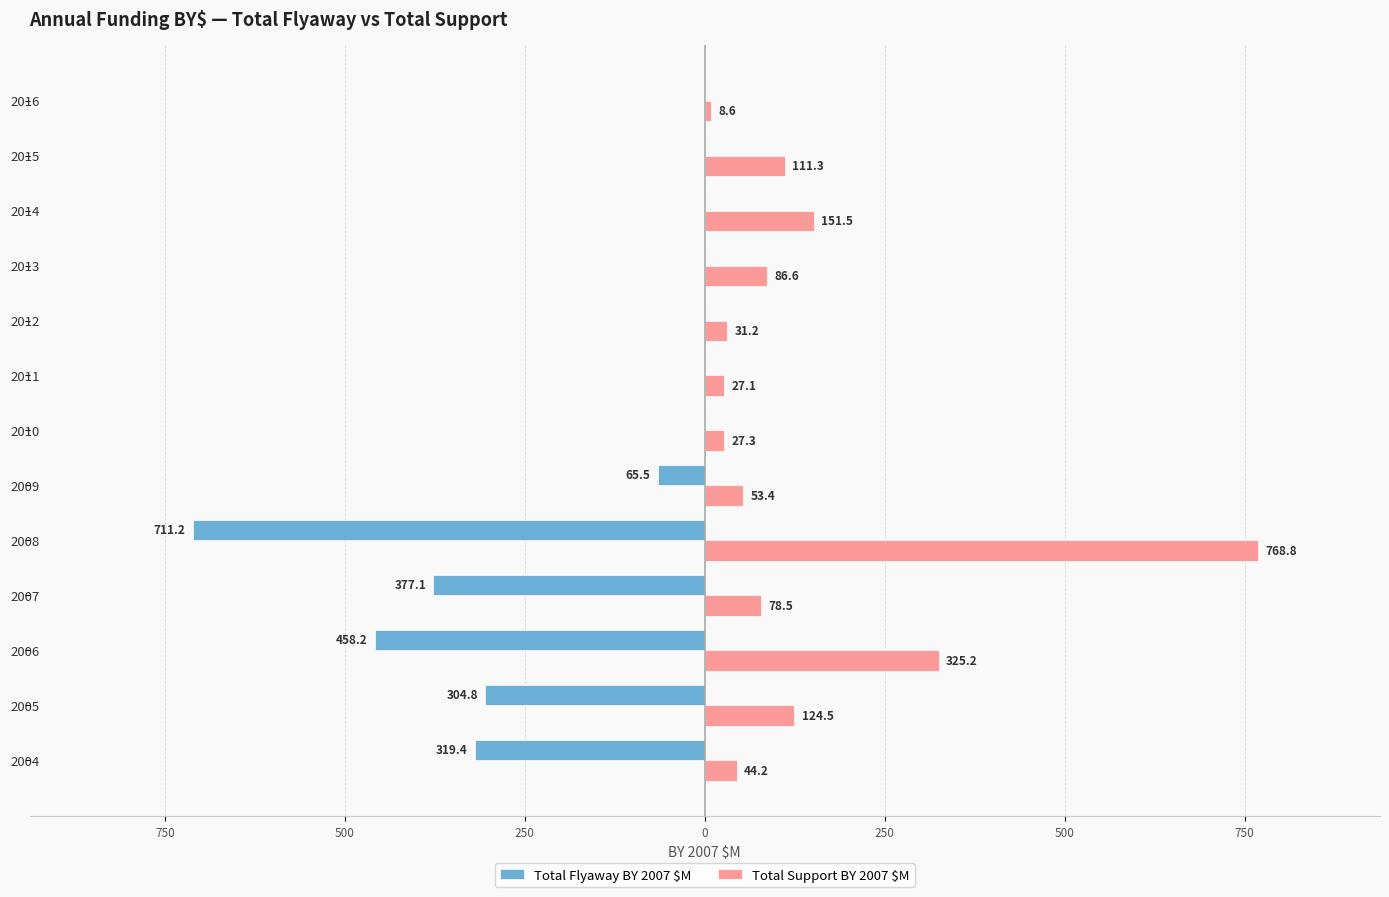

Rank the series by their average value, from highest to lowest.

Total Support BY 2007 $M, Total Flyaway BY 2007 $M